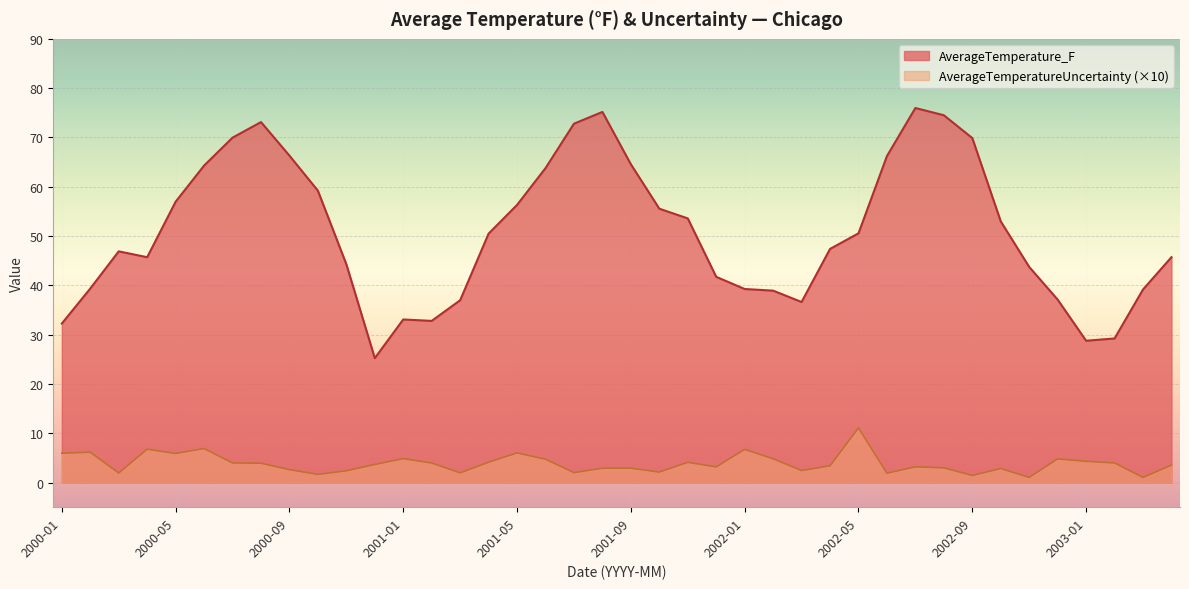

What is the sum of the AverageTemperatureUncertainty values at 2003-02 and 2003-01?

8.3